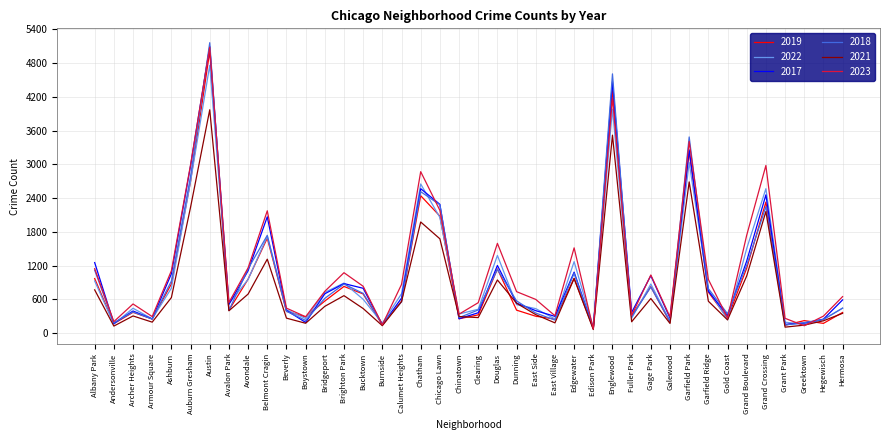

Where is 2022 nearest to the value 2430?

Grand Crossing